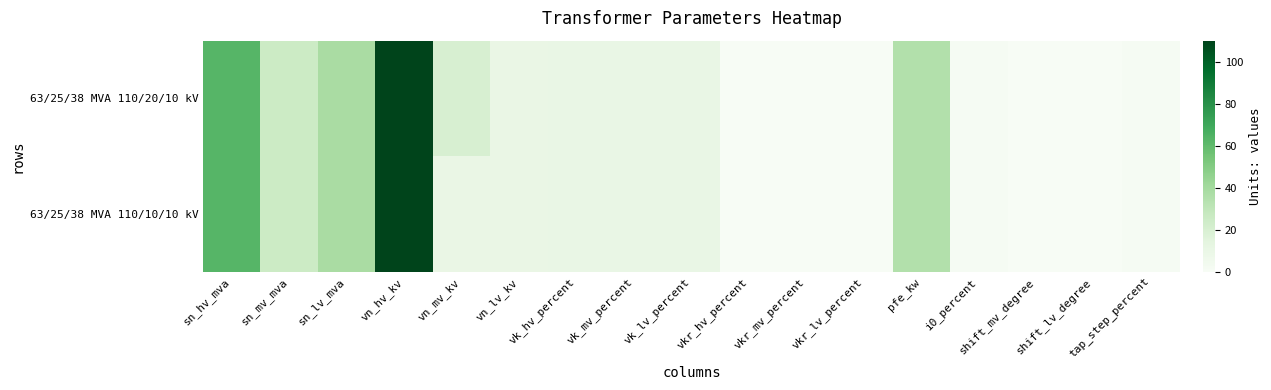

Which series has the largest range (max minus min)?

63/25/38 MVA 110/20/10 kV